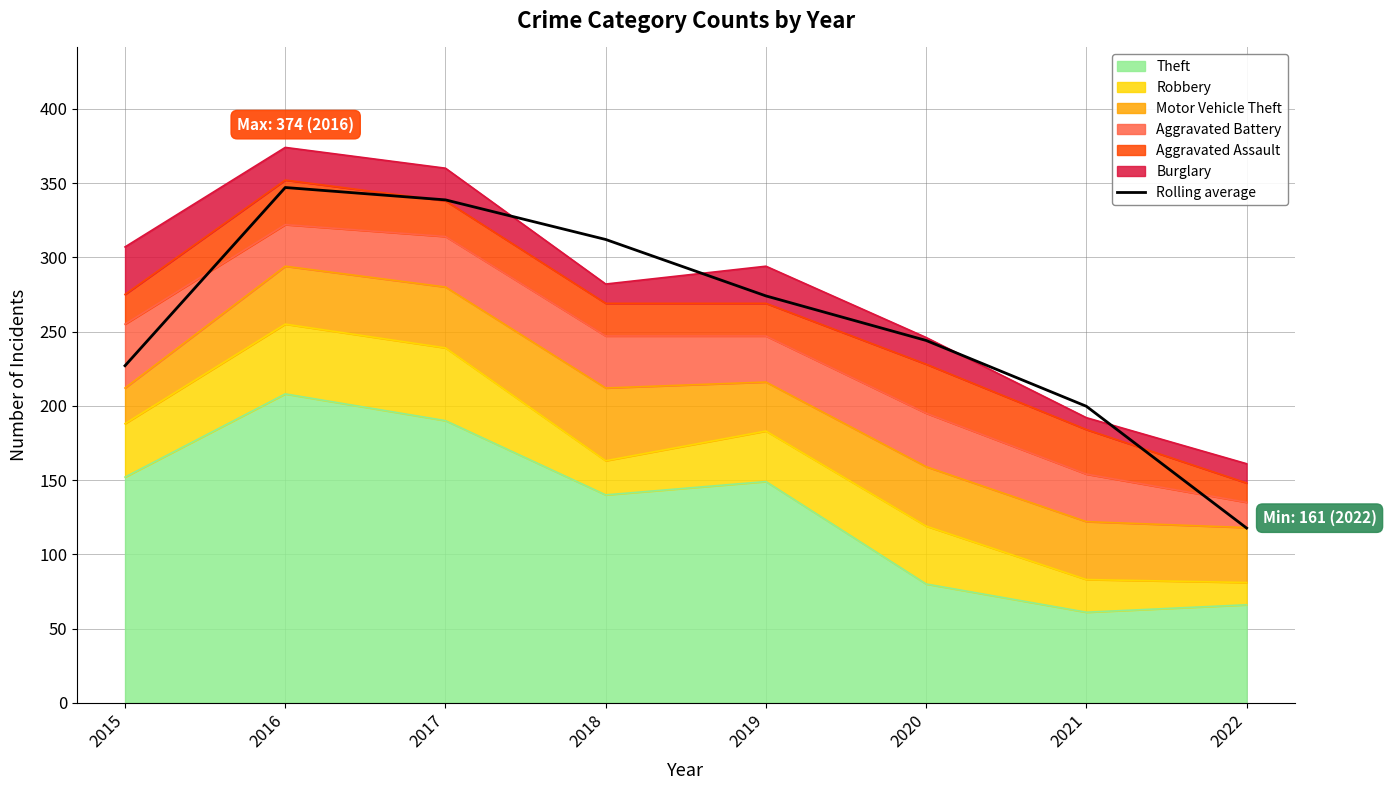

What is the difference between the maximum and minimum values?

229.3